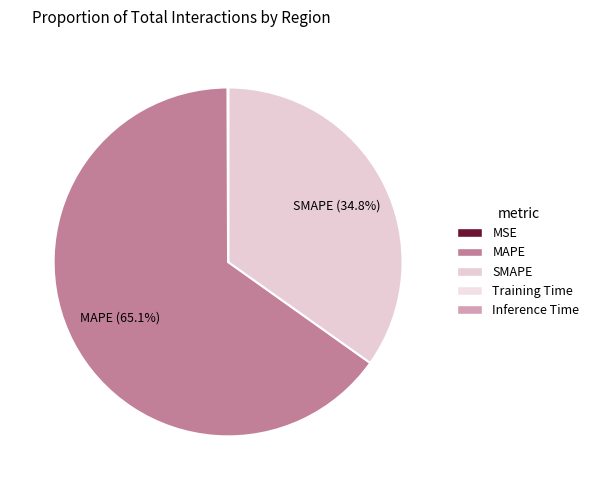

Which slice is the largest?

MAPE